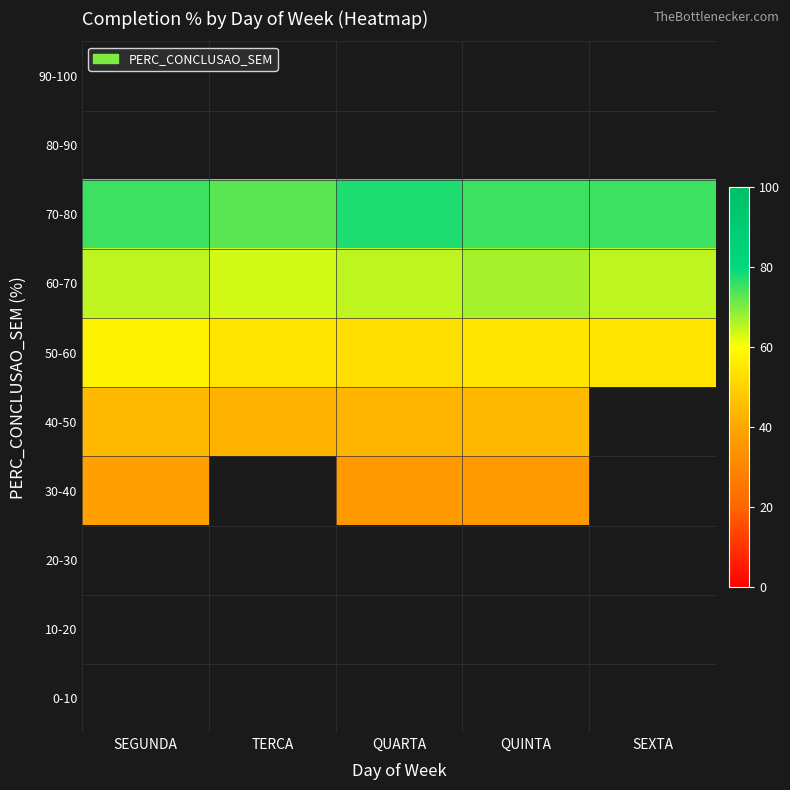

What value does the 30-40 series have at QUARTA?

36.0